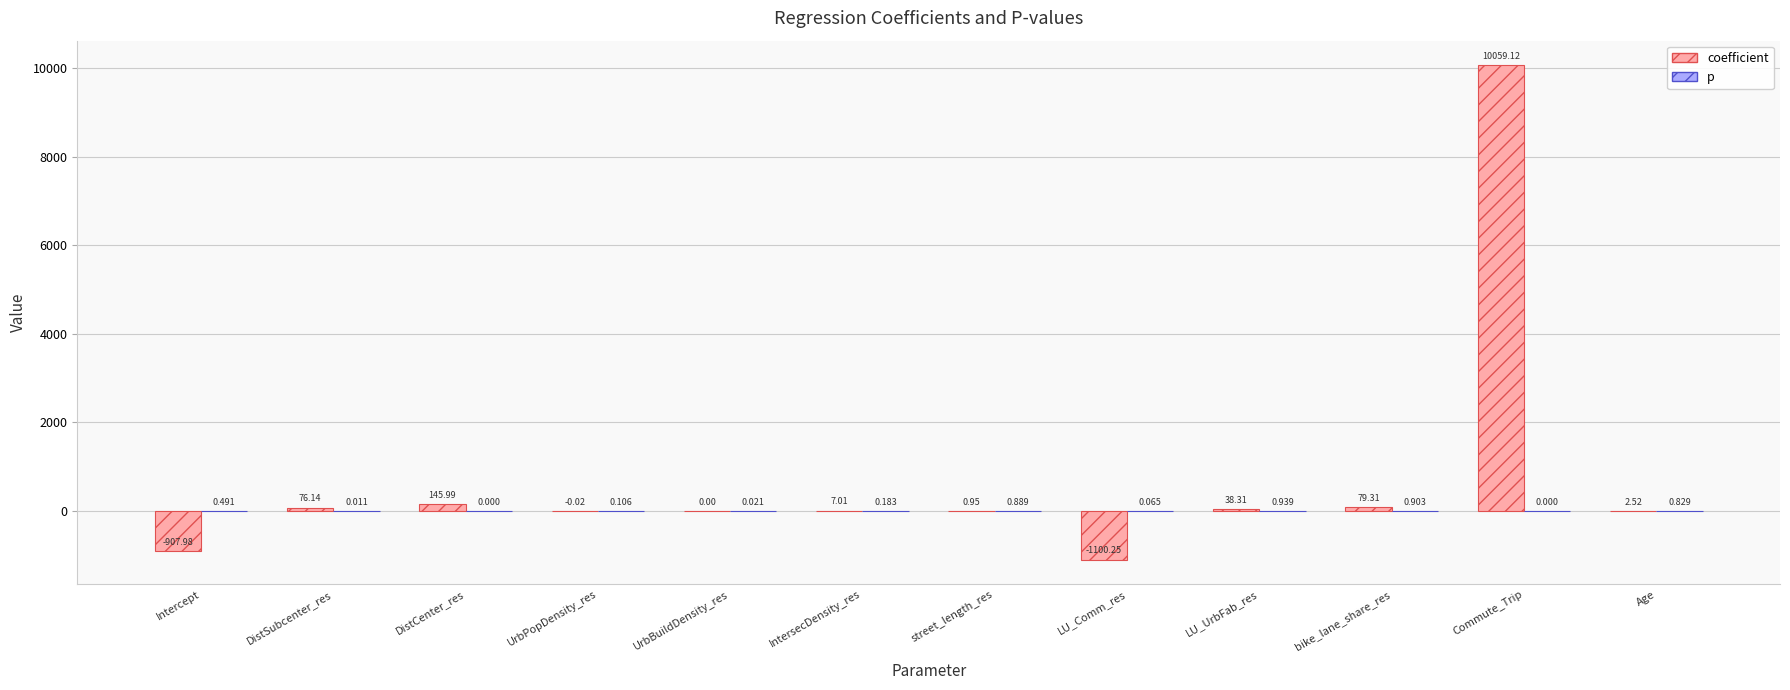

At which label is coefficient closest to 4479?

DistCenter_res